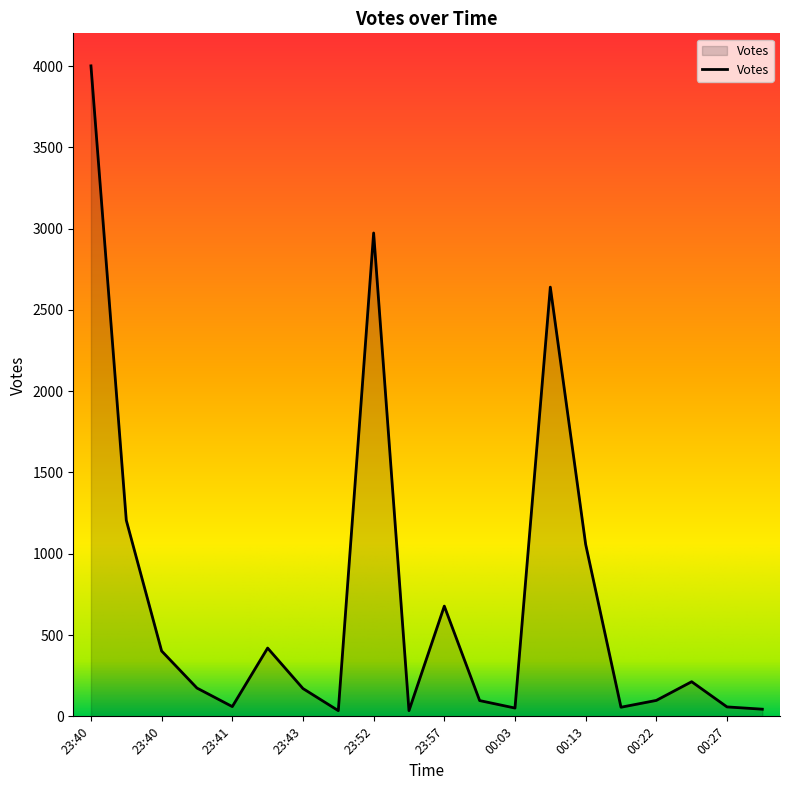

What is the maximum value shown in the chart?

4001